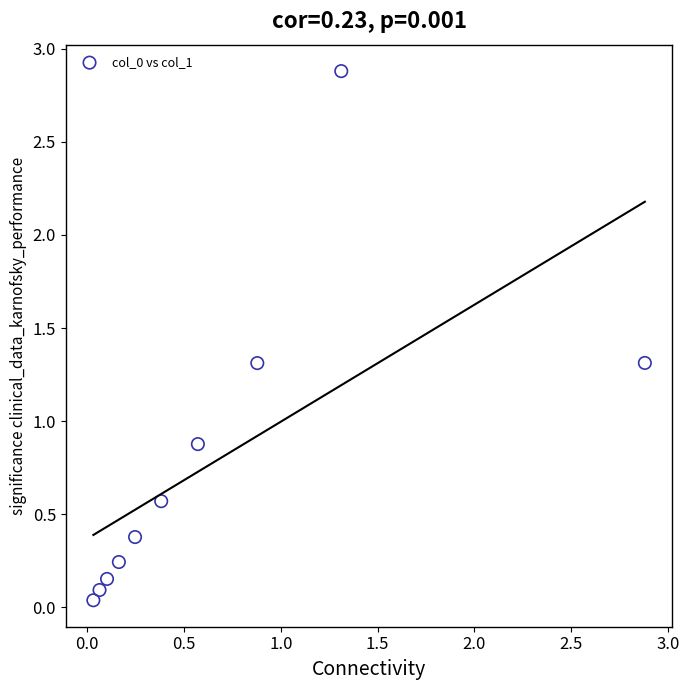

What Y value in the scatter plot is closest to 1?

0.9